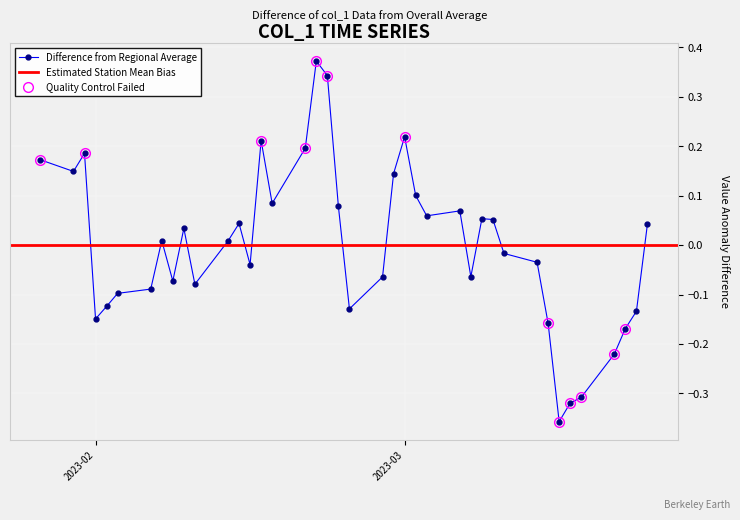

True or false: Difference from Regional Average has more than 1 points higher than both neighbors.

True